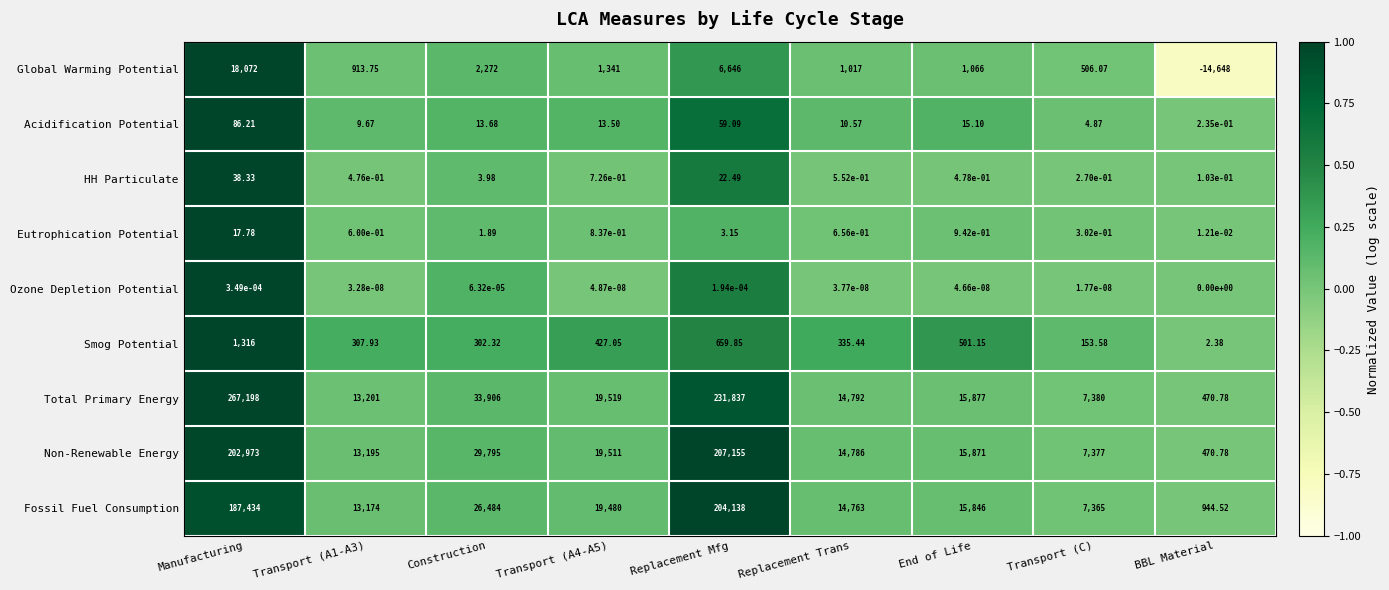

Which series has the largest range (max minus min)?

Total Primary Energy